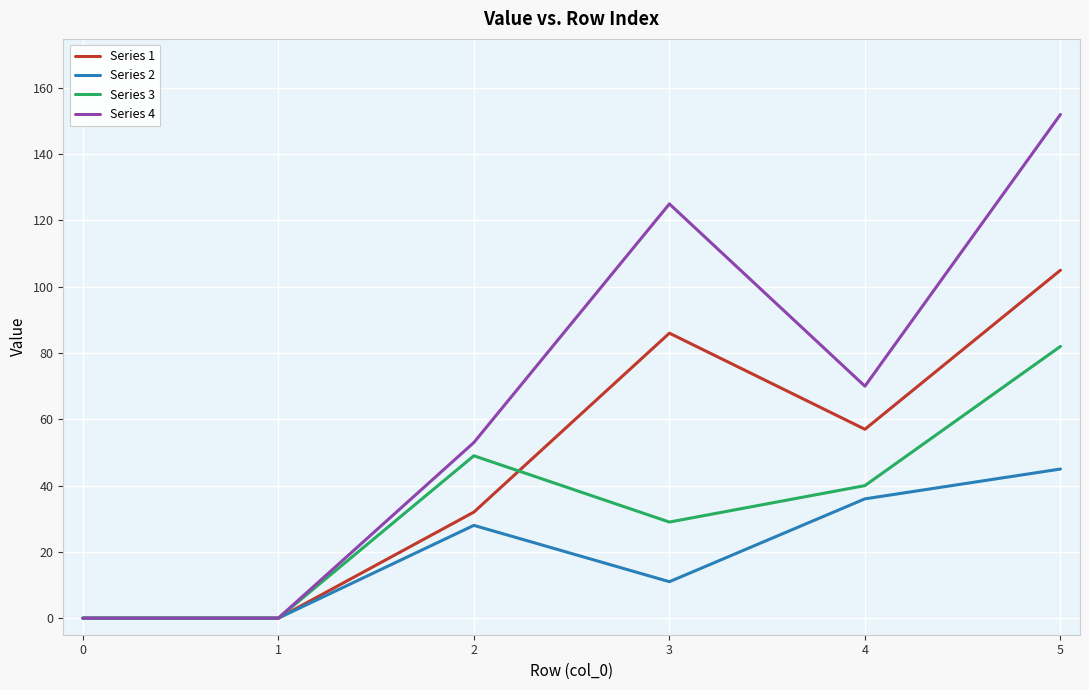

True or false: Series 4 has a value of -47 at 0.

False